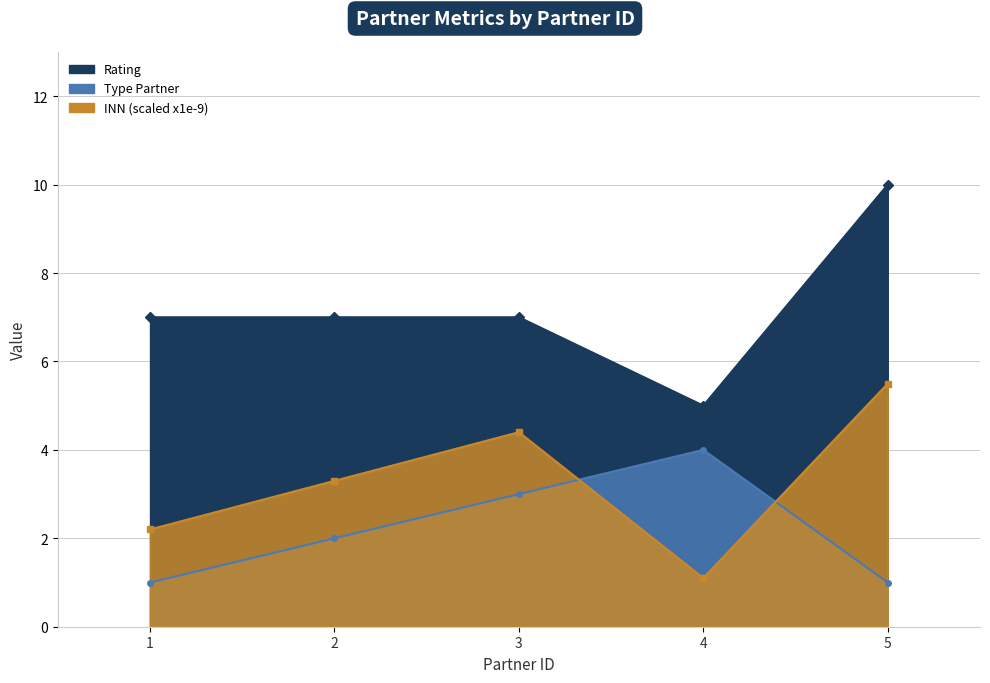

What is the maximum value for INN (scaled)?

5.5